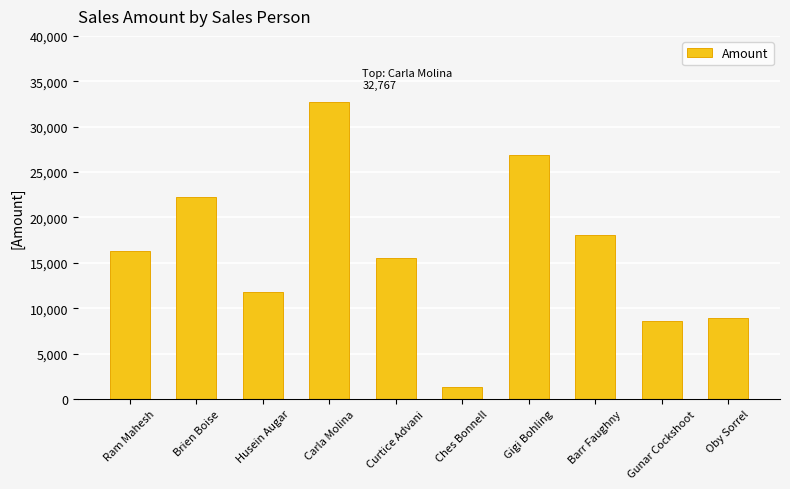

How many distinct data groups are displayed?

1